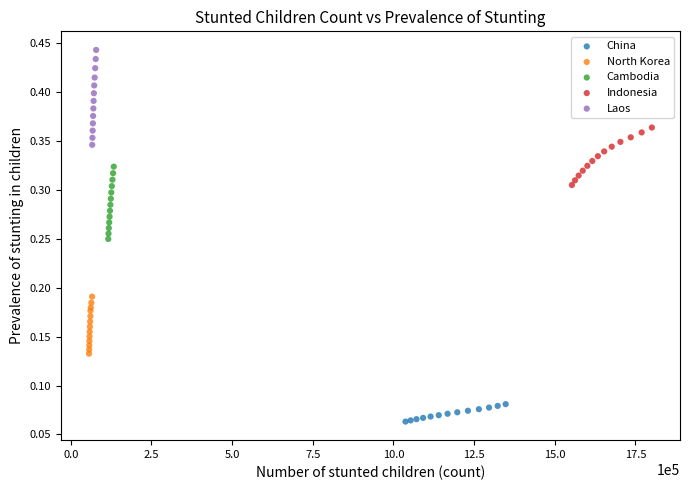

Which series contains the highest Y value?

Laos